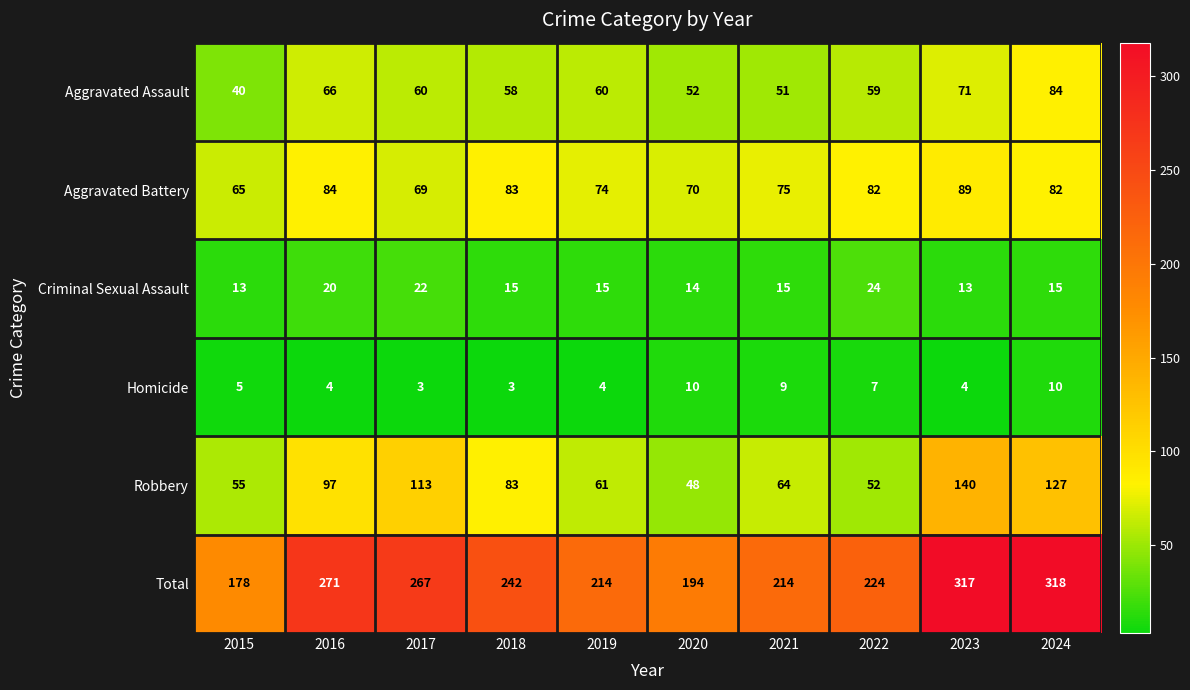

Is it true that Total equals 178 at 2015?

True